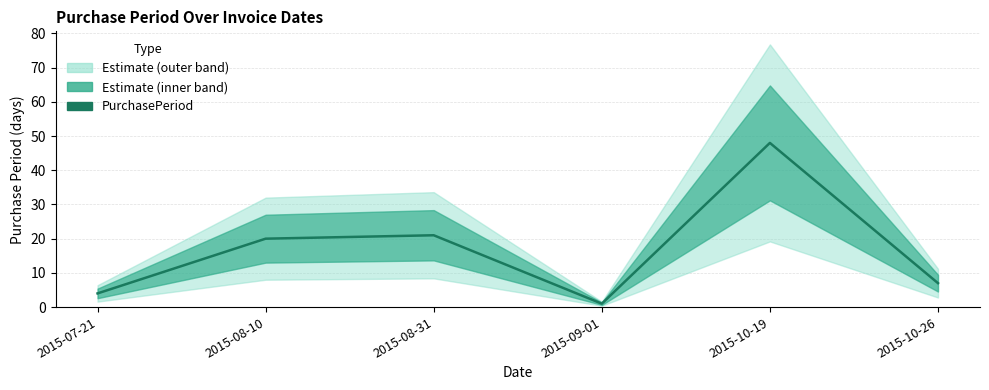

How many lines are shown in the chart?

1